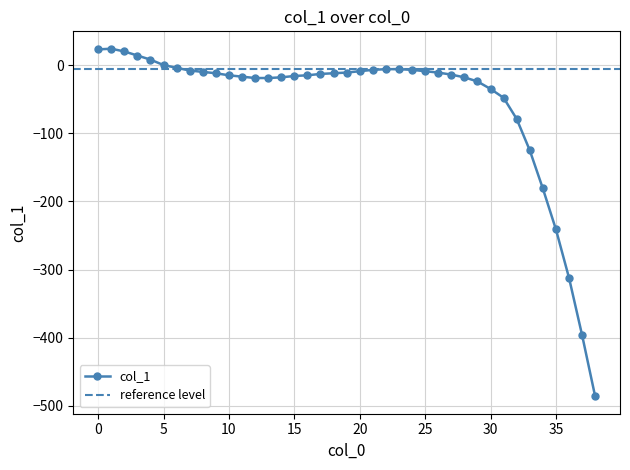

How many lines are shown in the chart?

1